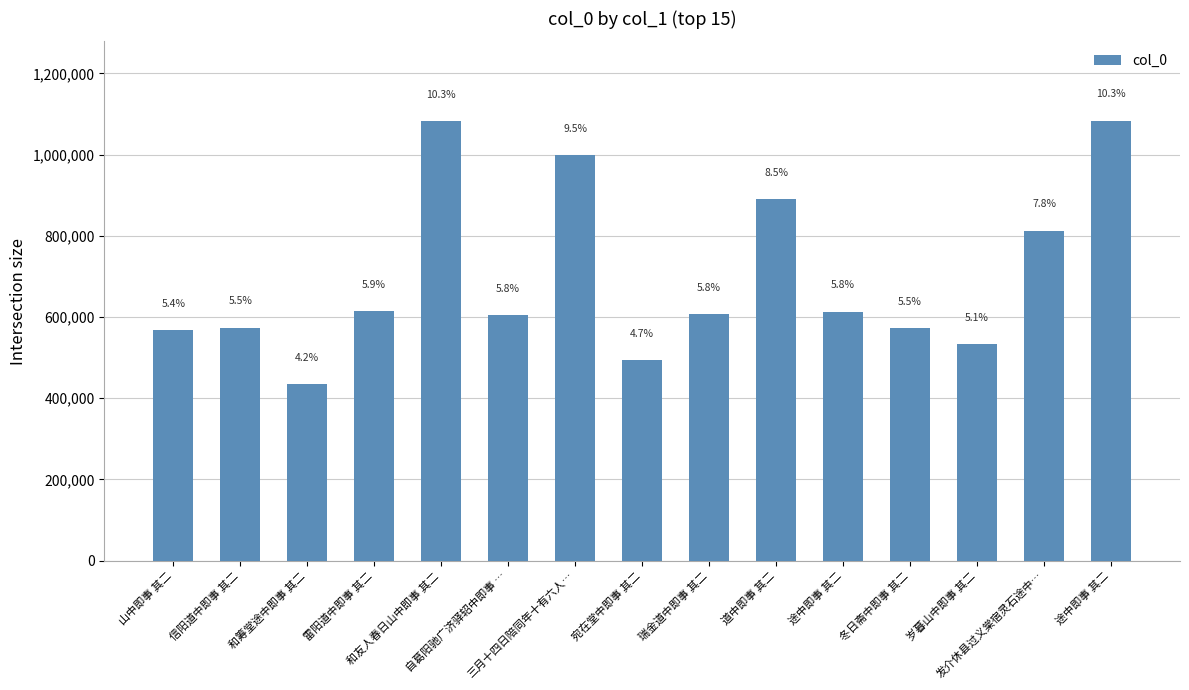

What is the change in value from 途中即事 其二 to 途中即事 其二?

+470426